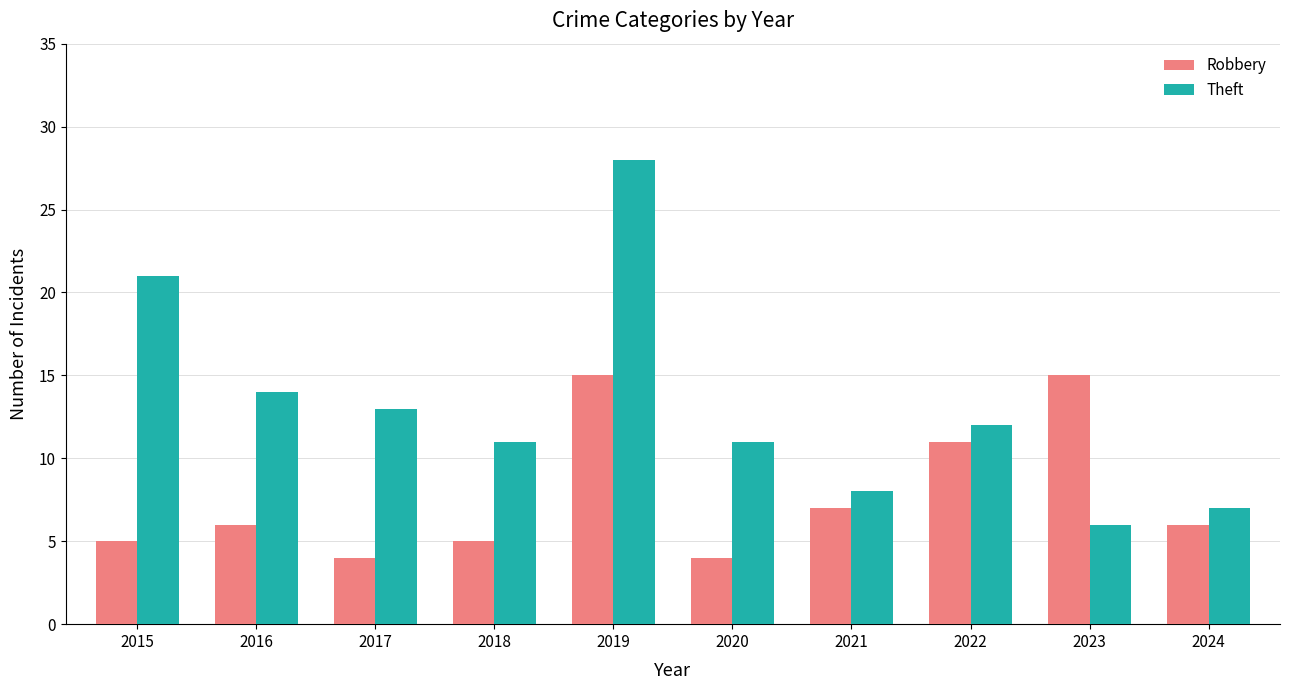

Between 2015 and 2020, which series saw the biggest shift?

Theft